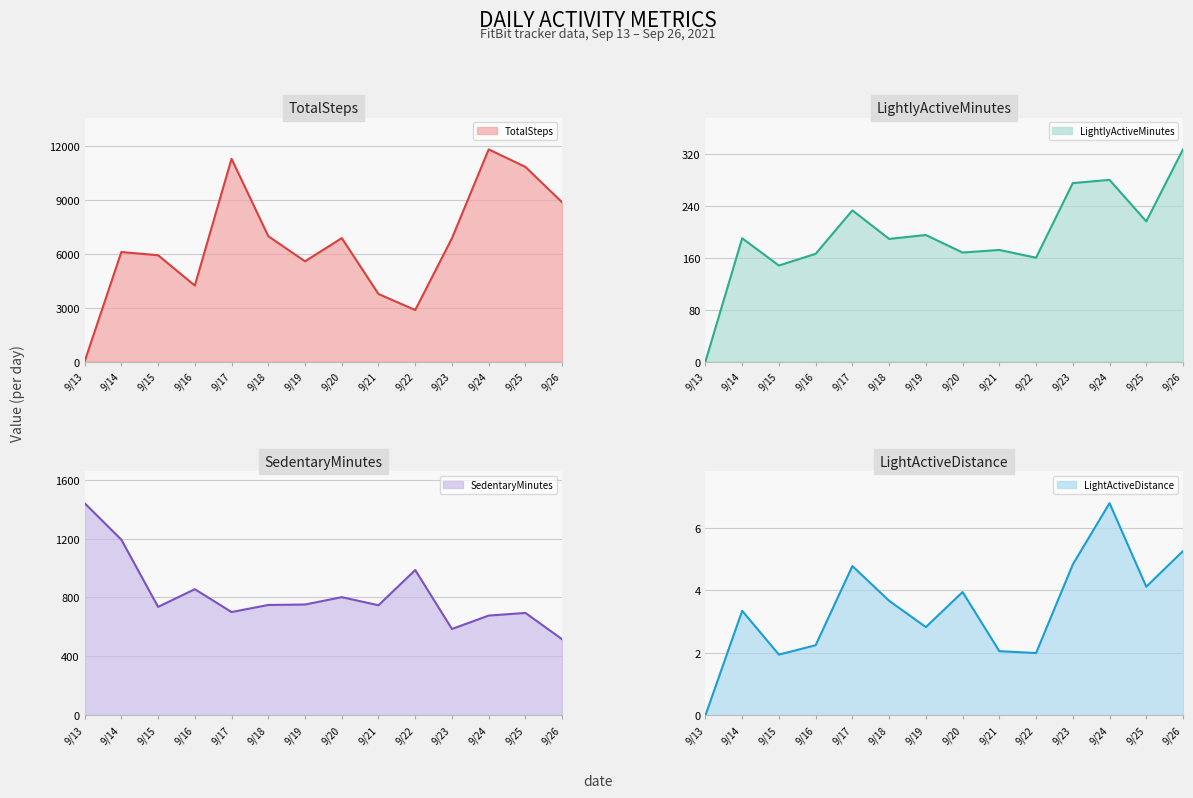

What is the highest value of the LightActiveDistance series?

6.8